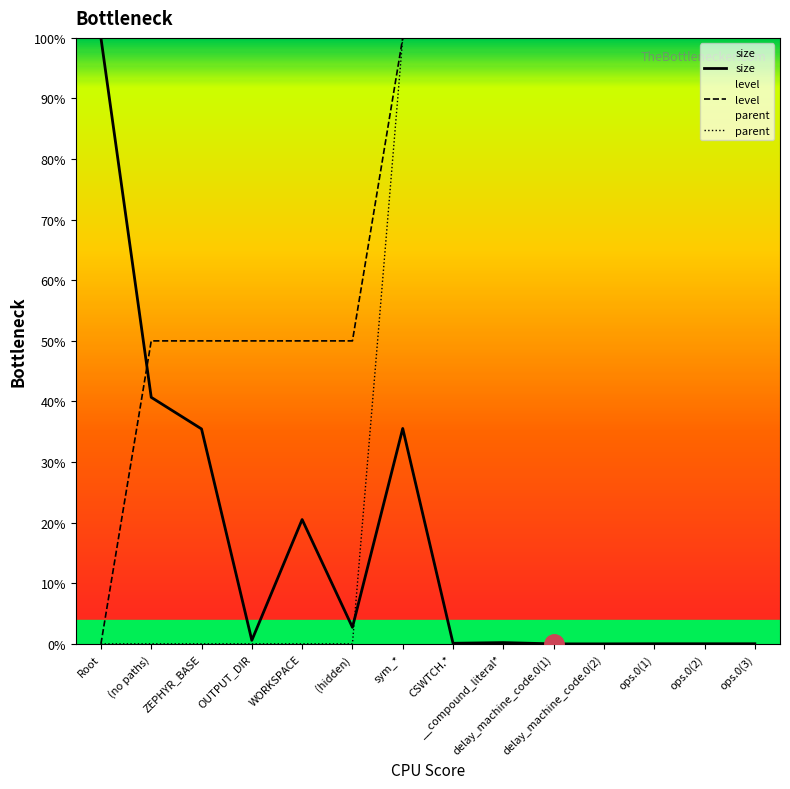

What is the label of the 11th point from the left?

delay_machine_code.0(2)